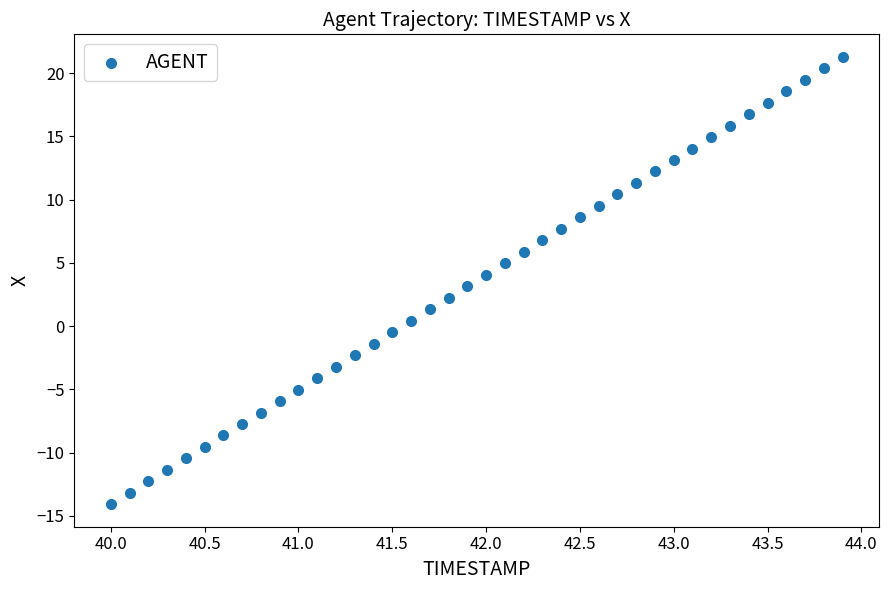

What is the range of X values (max minus min)?

3.9